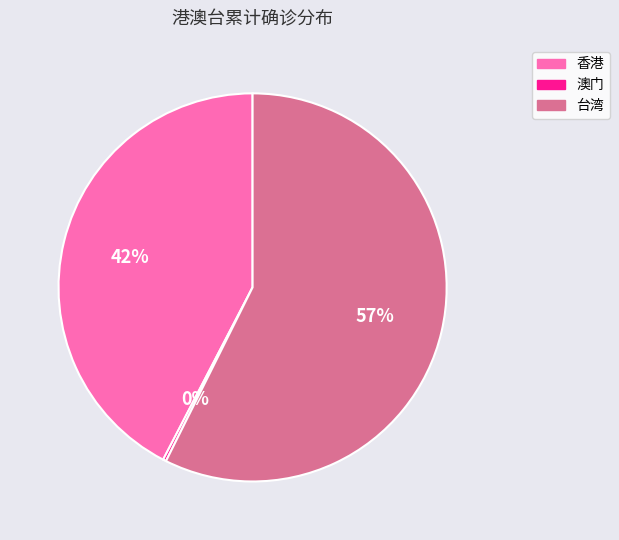

Does 台湾 represent more than half of the total?

Yes